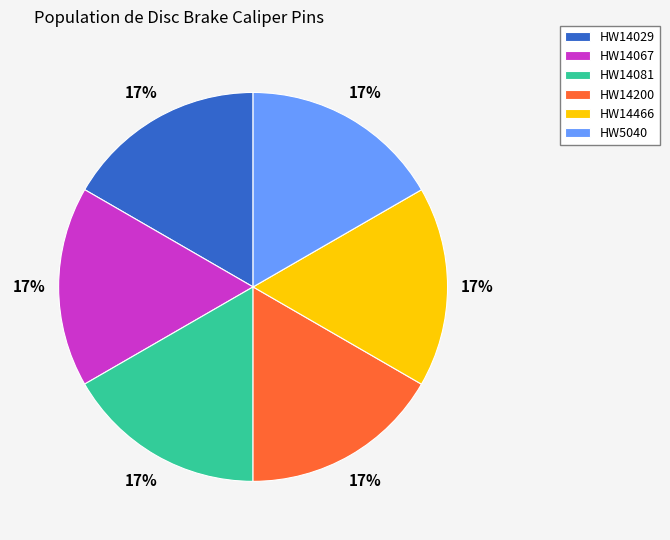

To the nearest percent, what portion does HW14466 represent?

17%